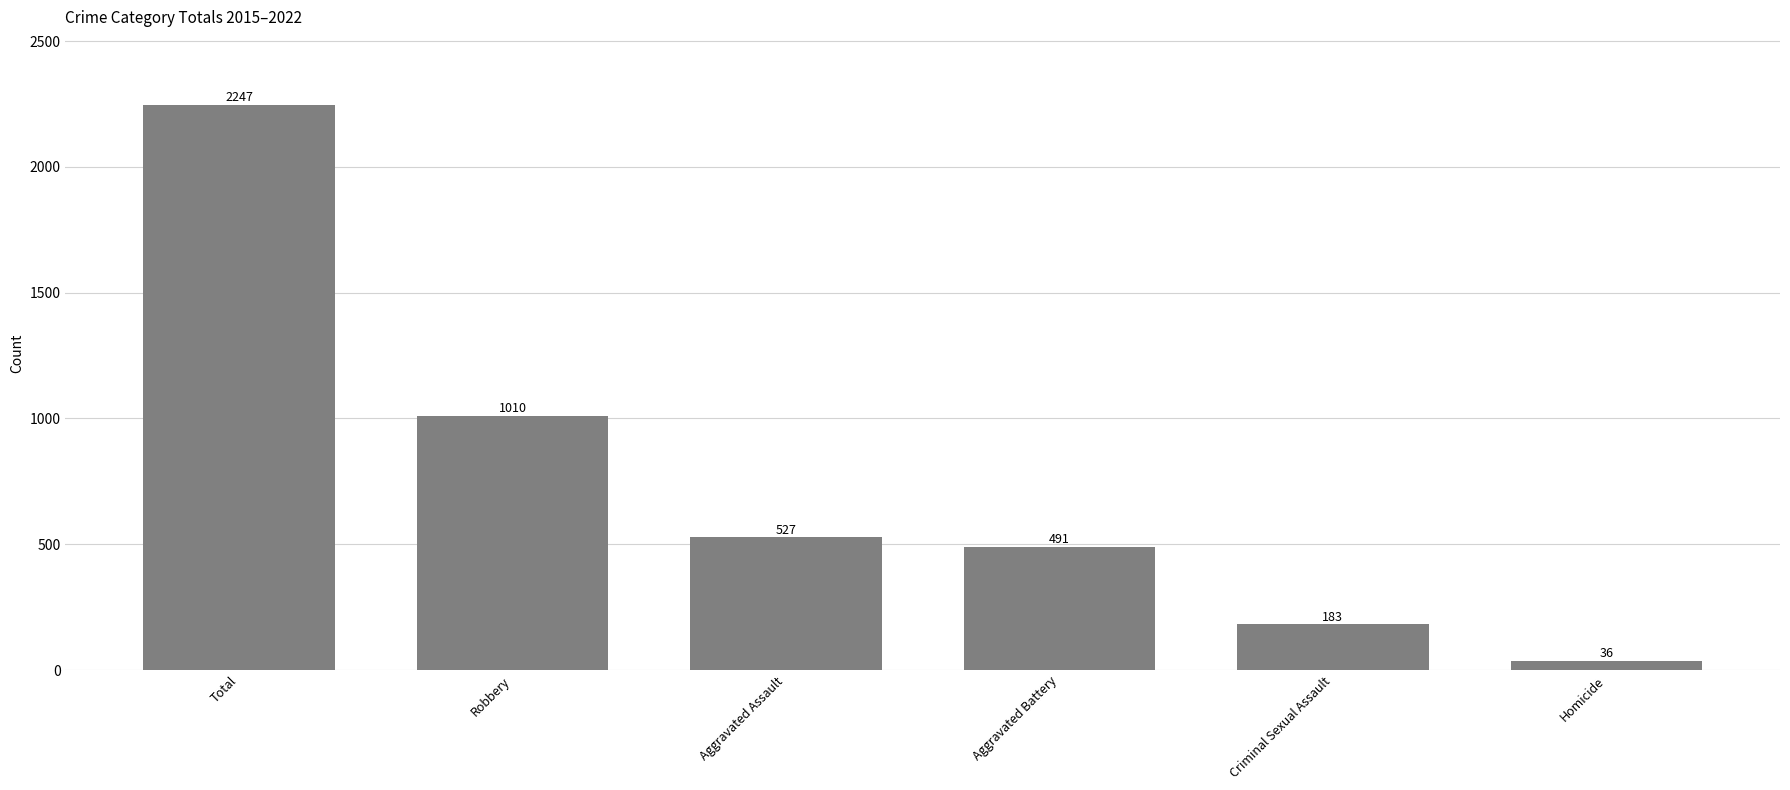

What is the sum of the values at Aggravated Battery and Criminal Sexual Assault?

674